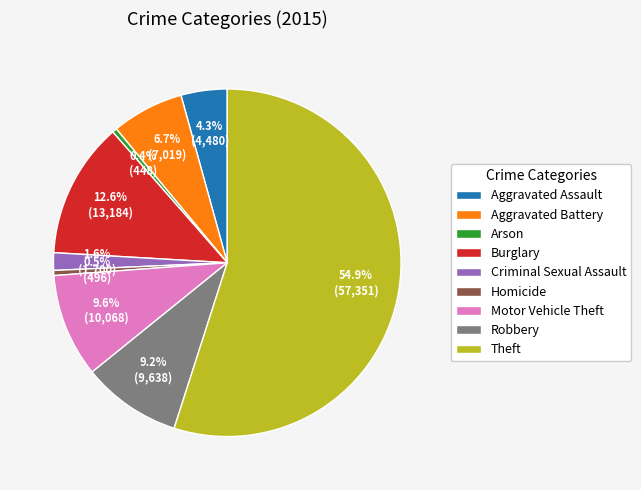

Count the number of slices in the pie.

9